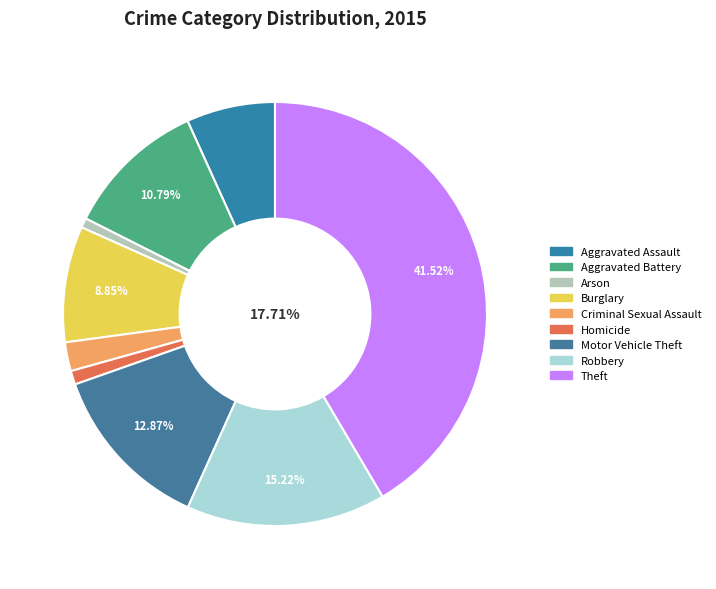

How many segments does this pie chart have?

9